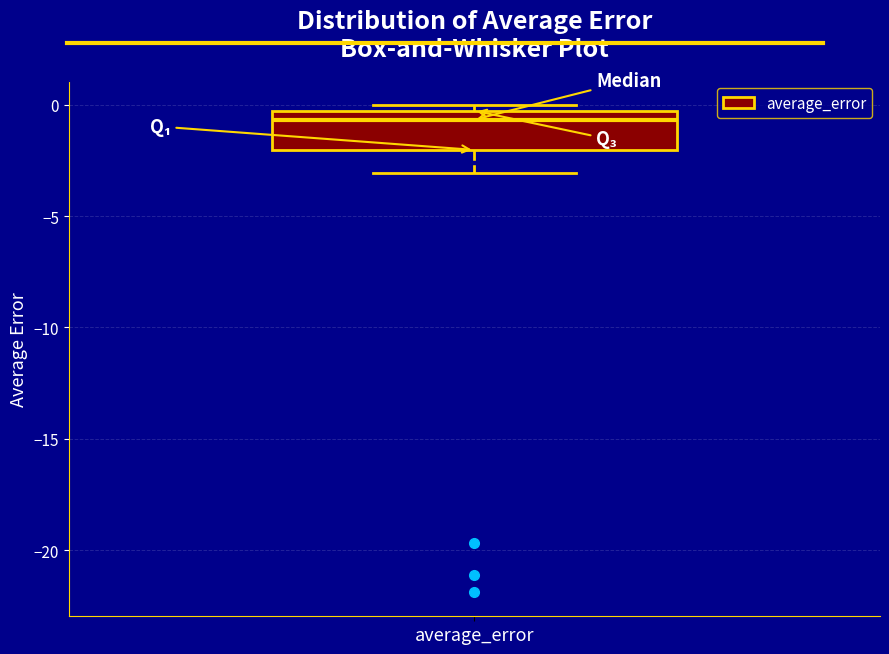

Where is the lower edge of the box for average_error on the y-axis? The values are not printed on the chart, so give them approximately, as read against the axis.

-2.0